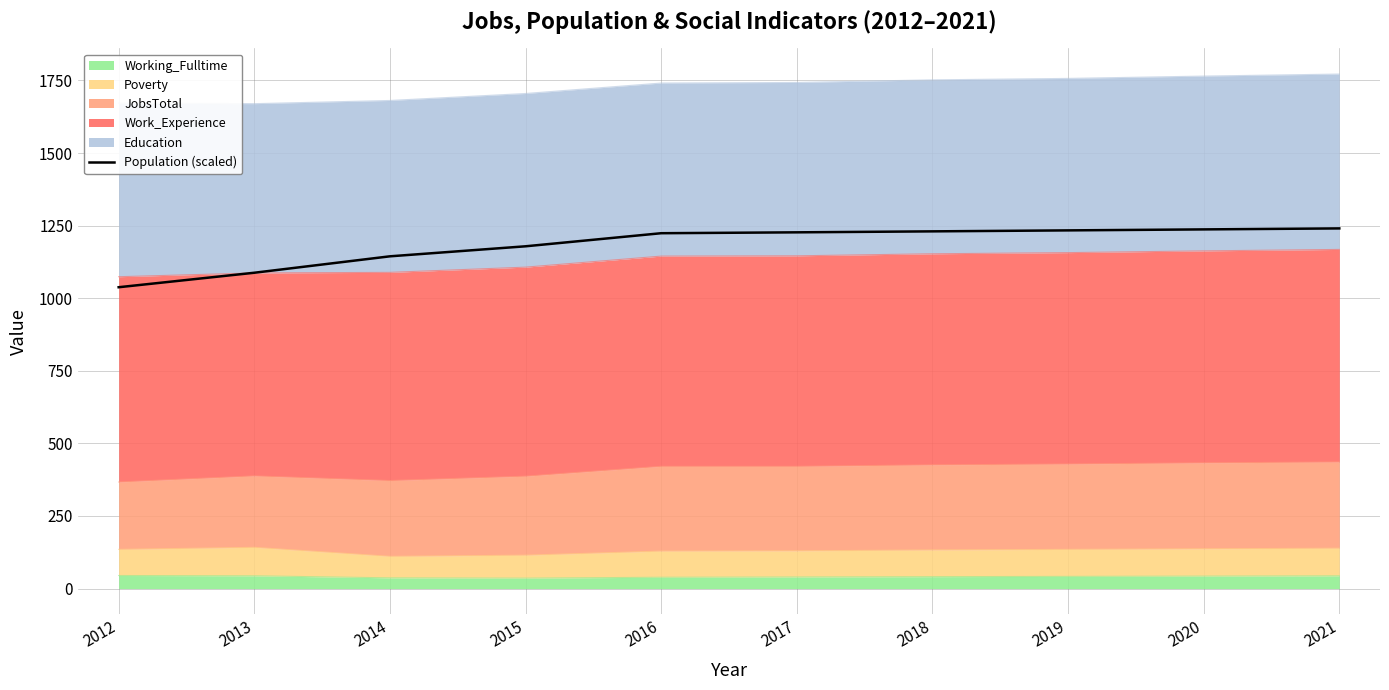

Rank the categories by value from highest to lowest.

2021, 2020, 2019, 2018, 2017, 2016, 2015, 2014, 2013, 2012